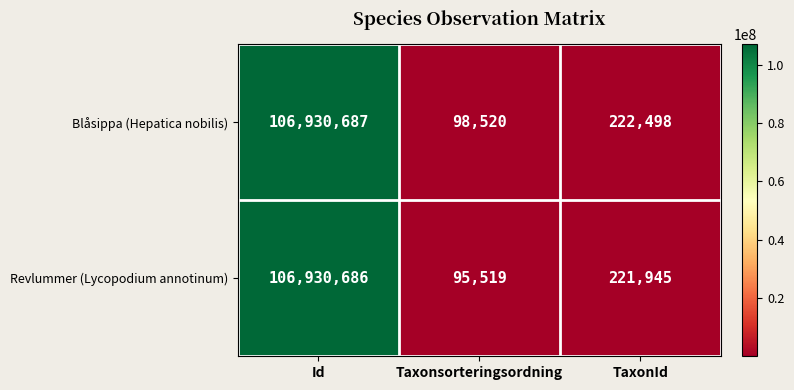

Count the number of data series in this chart.

2